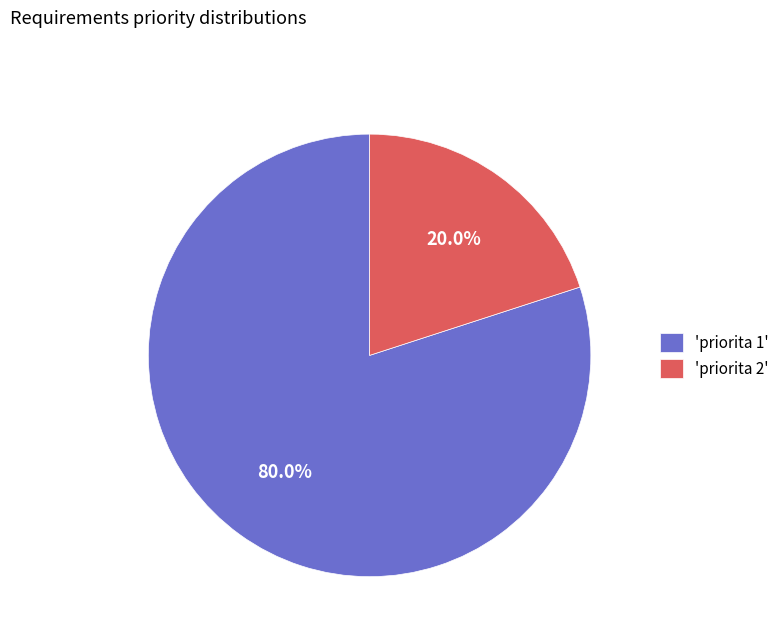

Approximately how many times larger is the value at 'priorita 1' compared to 'priorita 2'?

4.0